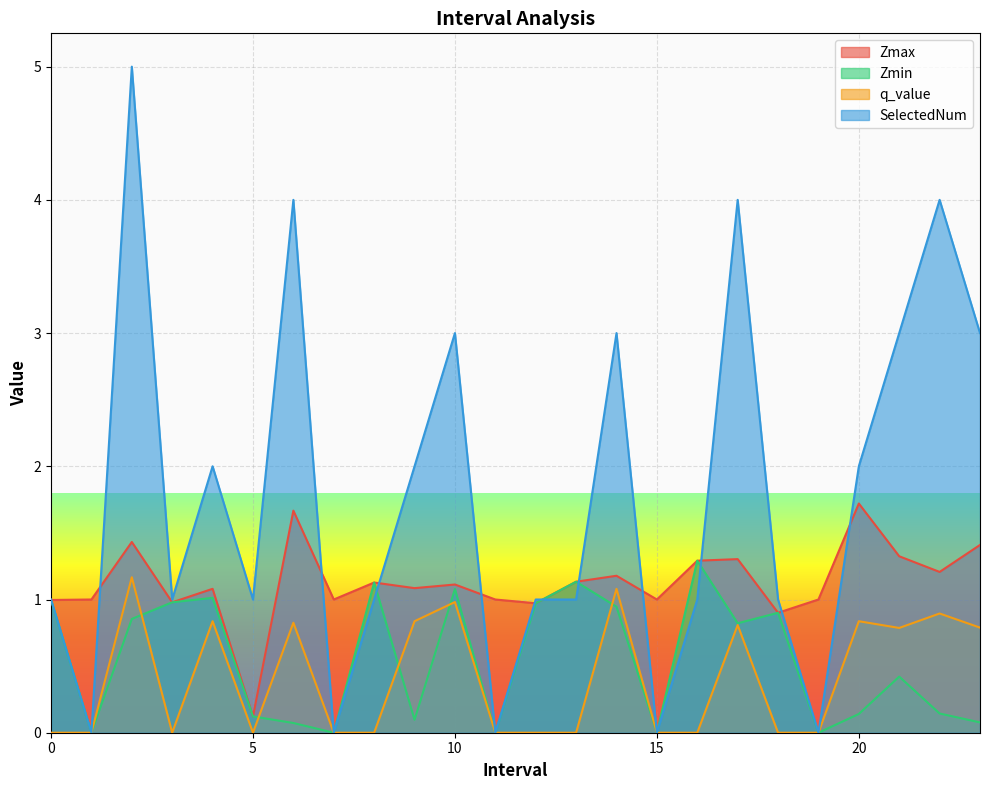

Between 1 and 19, which series saw the biggest shift?

Zmax